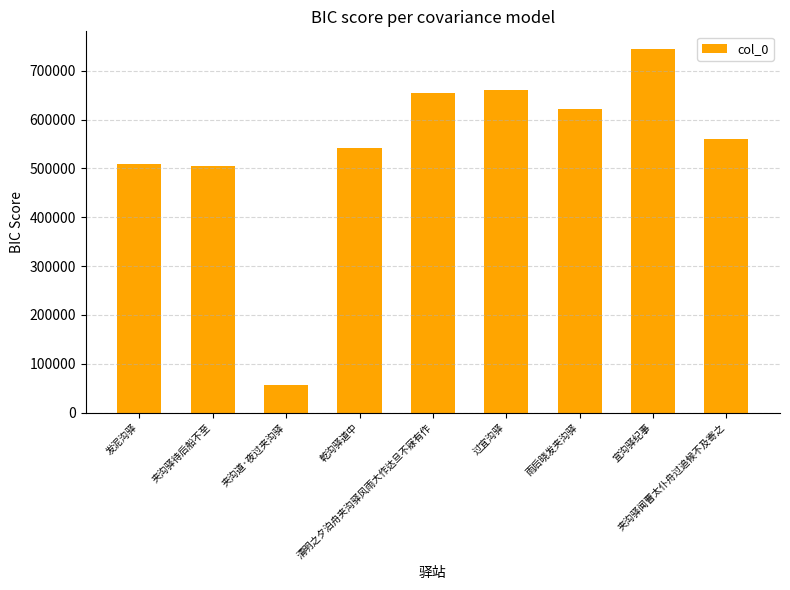

The value at 夹沟驿闻曹太仆舟过追候不及寄之 is 893189. True or false?

False